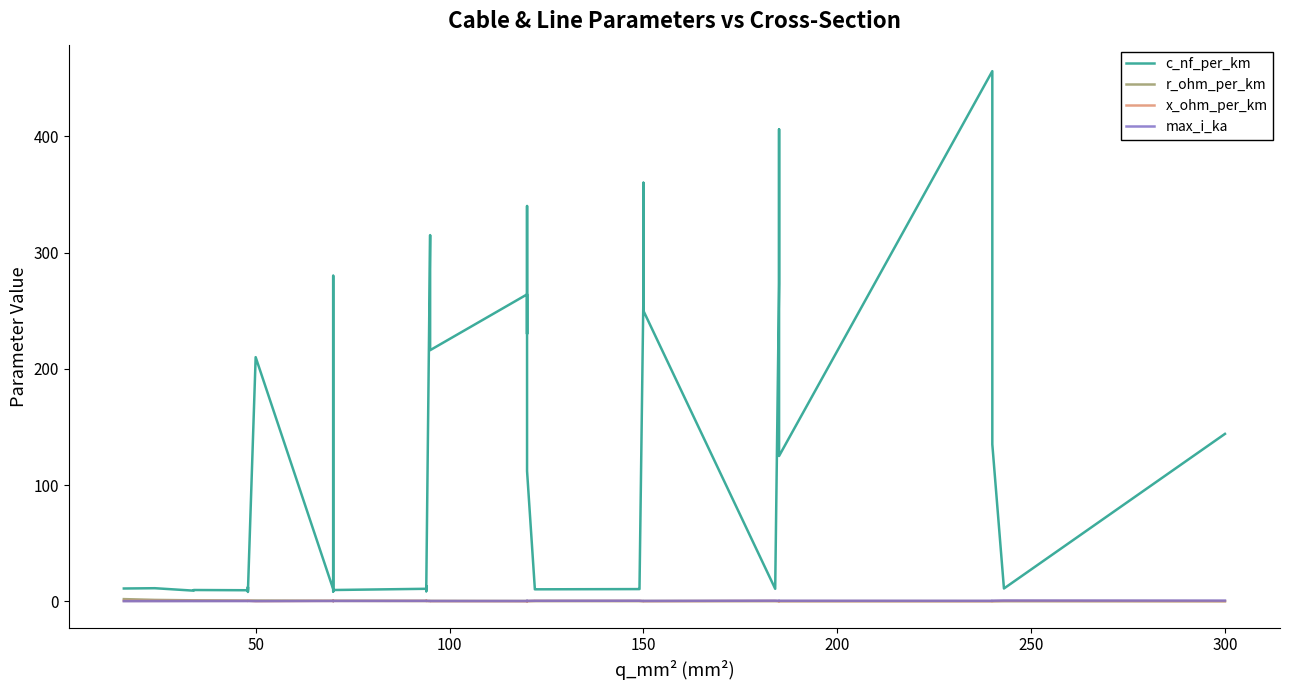

Does the chart display data point markers on the line(s)?

No